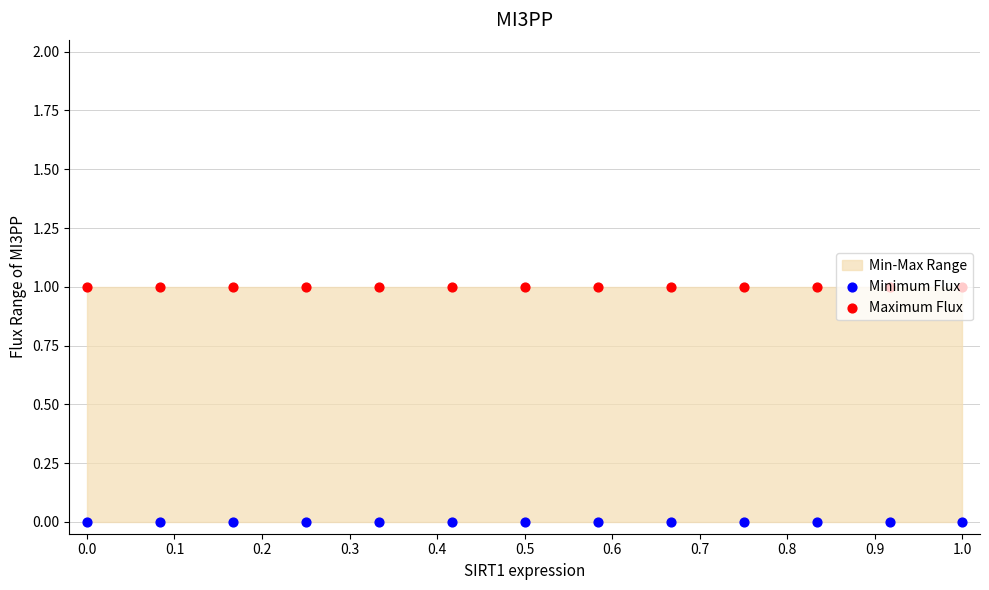

Which series reaches the maximum Y coordinate?

Maximum Flux